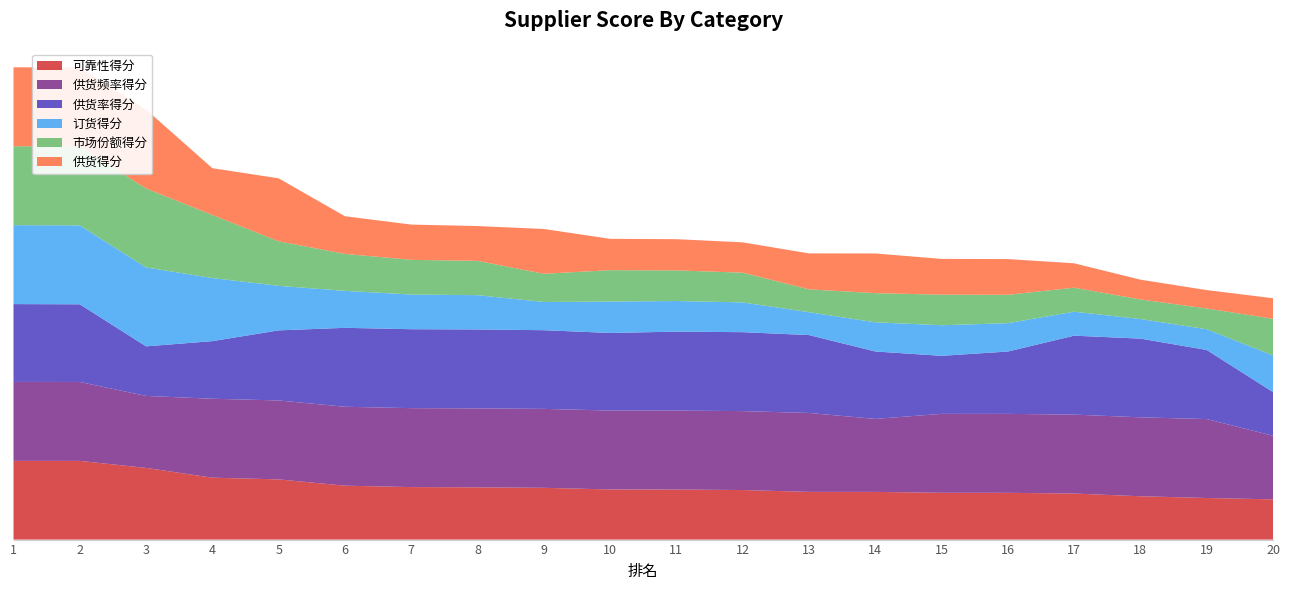

Reading left to right, transcribe all the data shown in this chart.

可靠性得分: 1=99.7	2=99.7	3=90.8	4=78.4	5=76.3	6=68.3	7=66.5	8=66.2	9=65.6	10=63.5	11=63.4	12=62.8	13=60.4	14=60.4	15=59.3	16=59.2	17=58.3	18=54.9	19=52.7	20=51.0
供货频率得分: 1=100.0	2=100.0	3=91.2	4=100.0	5=100.0	6=100.0	7=100.0	8=100.0	9=100.0	10=100.0	11=100.0	12=100.0	13=100.0	14=92.5	15=100.0	16=100.0	17=100.0	18=100.0	19=100.0	20=80.6
供货率得分: 1=98.6	2=98.4	3=62.8	4=73.0	5=88.8	6=100.0	7=100.0	8=100.0	9=99.7	10=98.3	11=100.0	12=100.0	13=98.7	14=85.4	15=73.5	16=79.0	17=100.0	18=99.7	19=87.5	20=55.3
订货得分: 1=100.0	2=100.0	3=100.0	4=79.9	5=56.4	6=46.8	7=43.9	8=43.4	9=35.8	10=39.8	11=38.8	12=37.7	13=29.0	14=36.9	15=38.7	16=36.0	17=30.4	18=24.8	19=26.3	20=46.4
市场份额得分: 1=100.0	2=100.0	3=100.0	4=79.9	5=56.4	6=46.8	7=43.9	8=43.4	9=35.8	10=39.8	11=38.8	12=37.7	13=29.0	14=36.9	15=38.7	16=36.0	17=30.4	18=24.8	19=26.3	20=46.4
供货得分: 1=100.0	2=100.0	3=100.0	4=59.3	5=79.8	6=47.7	7=44.7	8=44.1	9=56.8	10=39.7	11=39.5	12=38.4	13=45.5	14=50.3	15=45.4	16=45.2	17=30.9	18=25.1	19=23.3	20=26.0